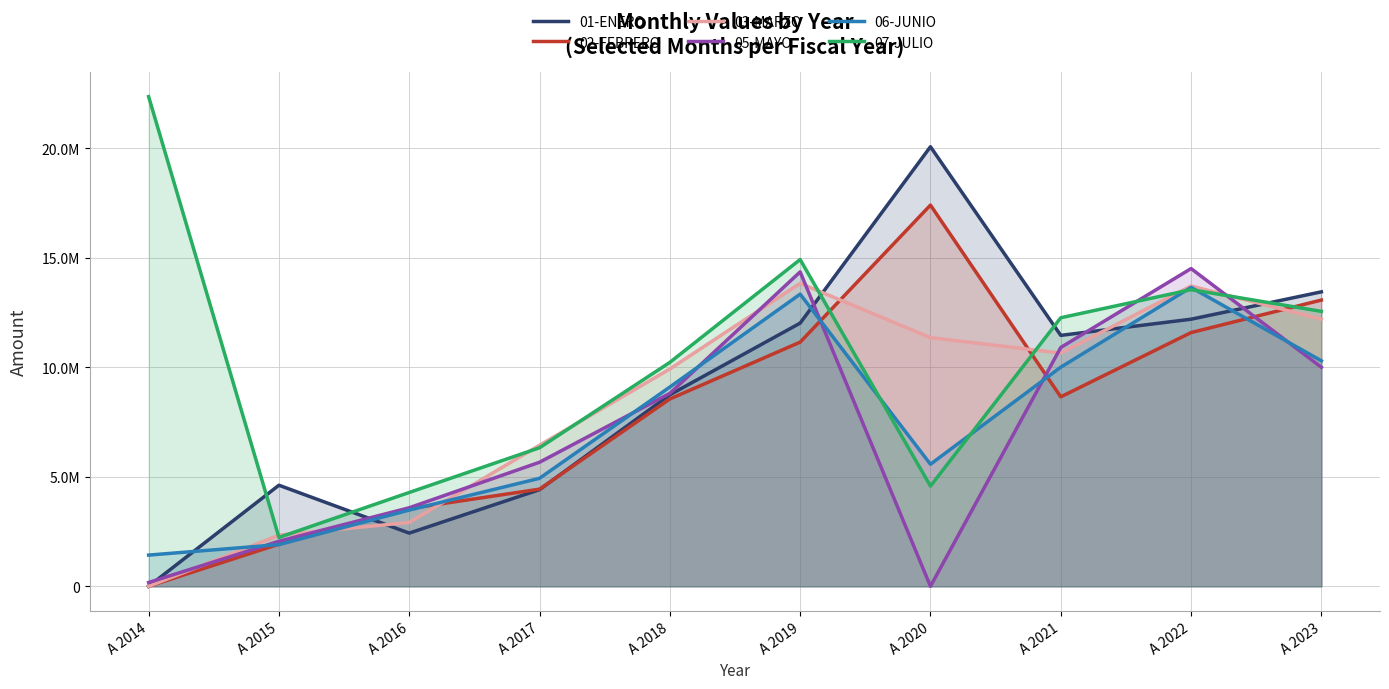

What is the average value of the 02-FEBRERO series?

8028856